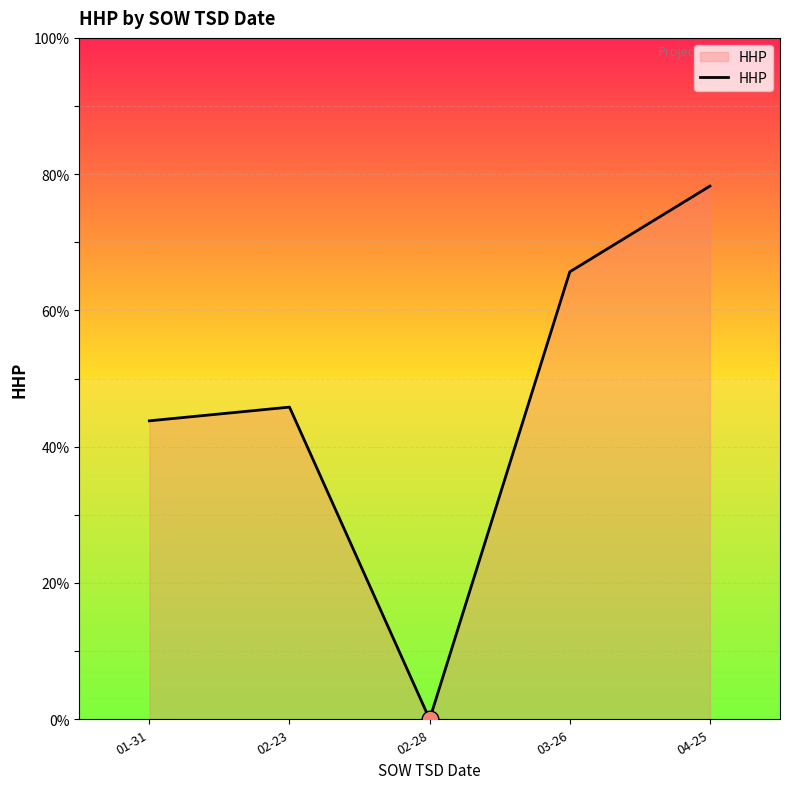

What is the change in value from 02-23 to 03-26?

+19.9